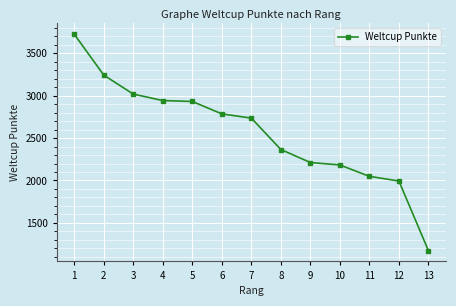

What is the value of the 1st point from the left?

3723